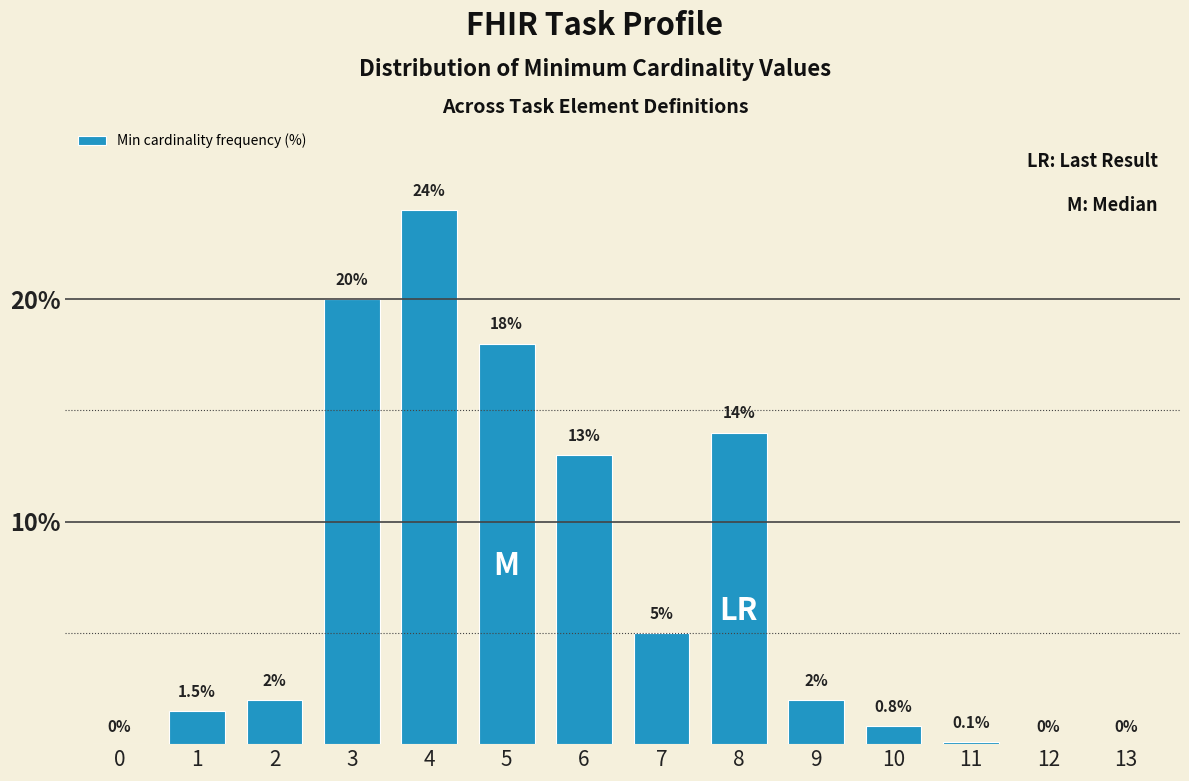

Reading left to right, transcribe all the data shown in this chart.

0=0.0	1=1.5	2=2.0	3=20.0	4=24.0	5=18.0	6=13.0	7=5.0	8=14.0	9=2.0	10=0.8	11=0.1	12=0.0	13=0.0